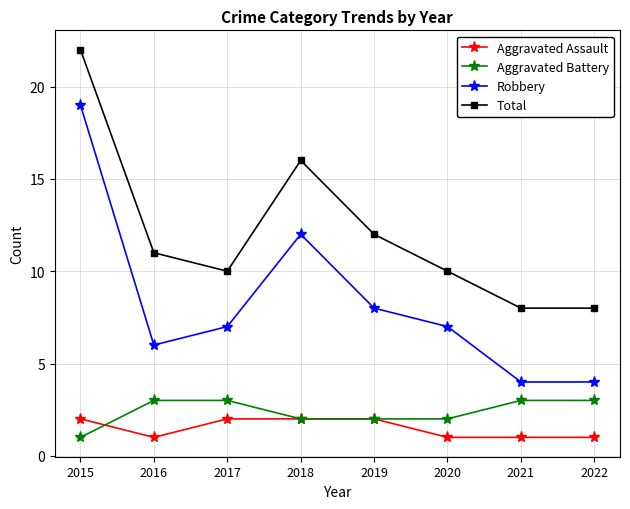

What is the sum of the Aggravated Assault values at 2017 and 2016?

3